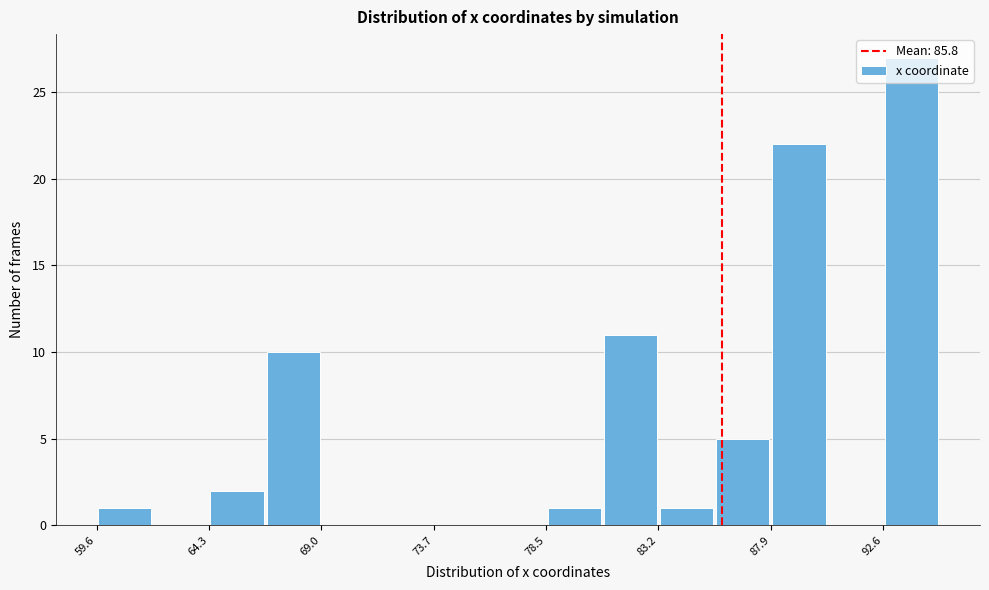

Reading left to right, list every bar in this chart as the range it spans on the x-axis followed by its height. Neither the bar edges nor the heights are printed on the chart, so give them approximately, as read against the axes.

59.5 to 62.0: 1
62.0 to 64.5: 0
64.5 to 66.5: 2
66.5 to 69.0: 10
69.0 to 71.5: 0
71.5 to 73.5: 0
73.5 to 76.0: 0
76.0 to 78.5: 0
78.5 to 81.0: 1
81.0 to 83.0: 11
83.0 to 85.5: 1
85.5 to 88.0: 5
88.0 to 90.0: 22
90.0 to 92.5: 0
92.5 to 95.0: 27